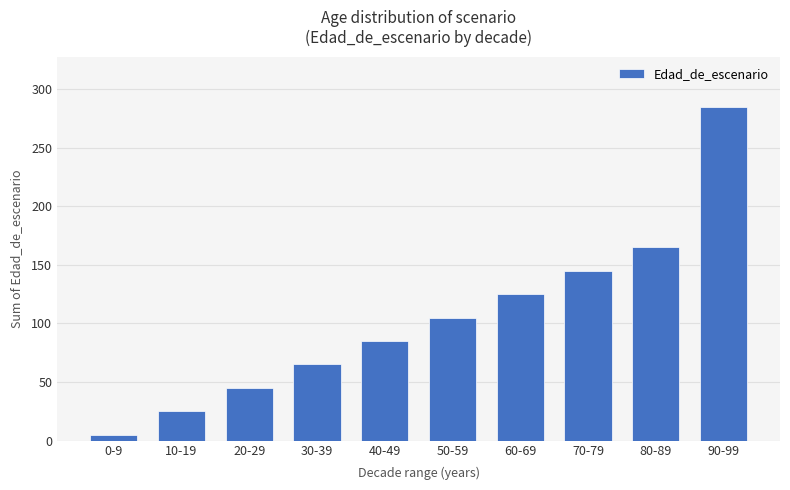

At which category does the chart reach its minimum across all series?

0-9